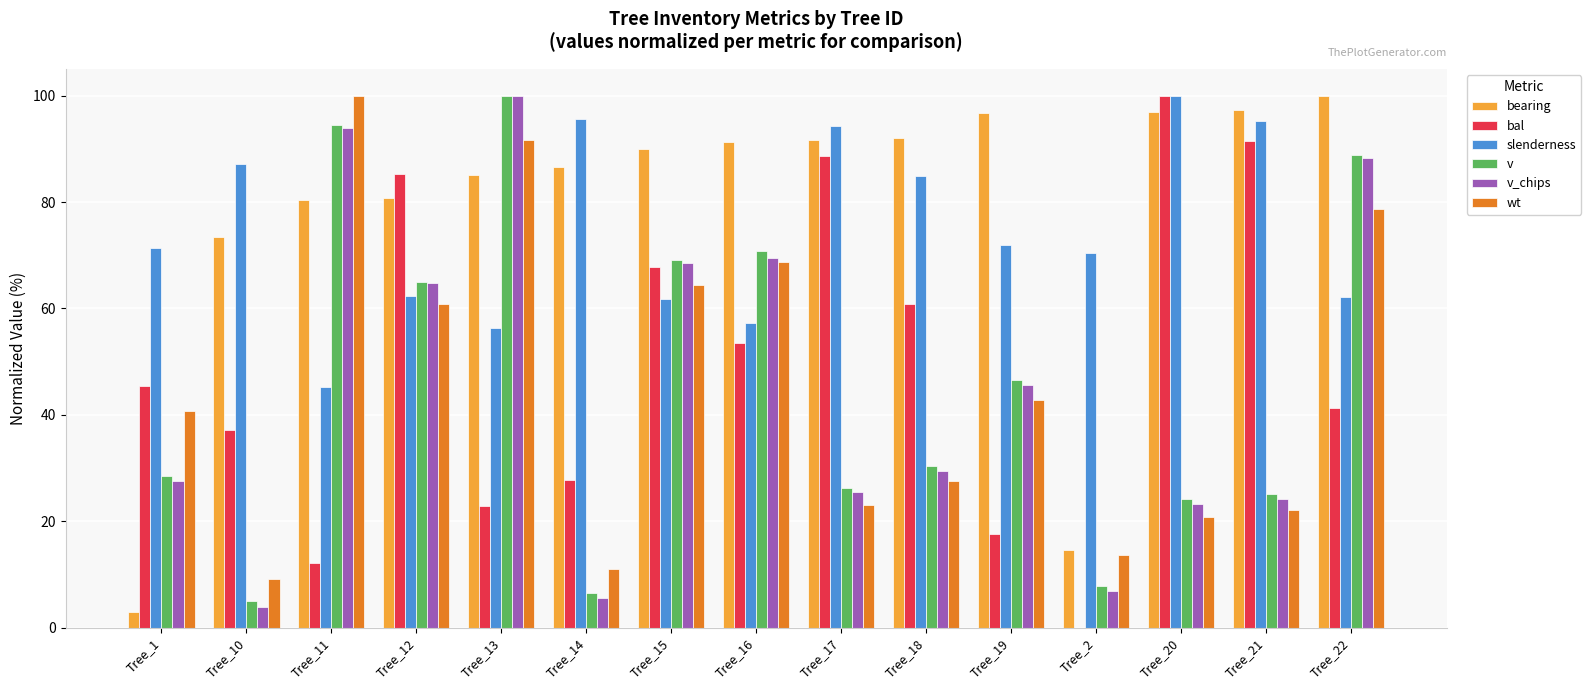

Is the value of wt at Tree_18 greater than the value of v at Tree_11?

No